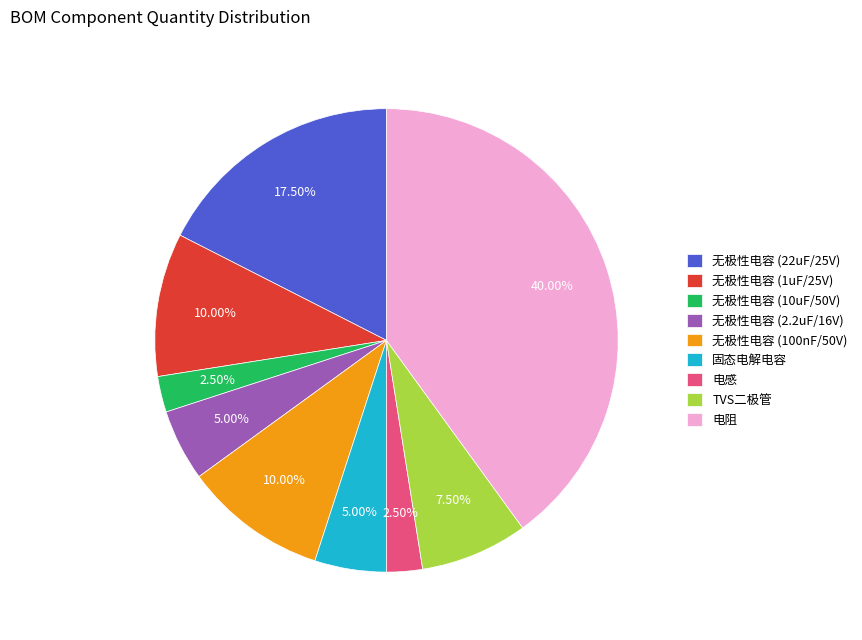

To the nearest percent, what is the average slice percentage?

11%